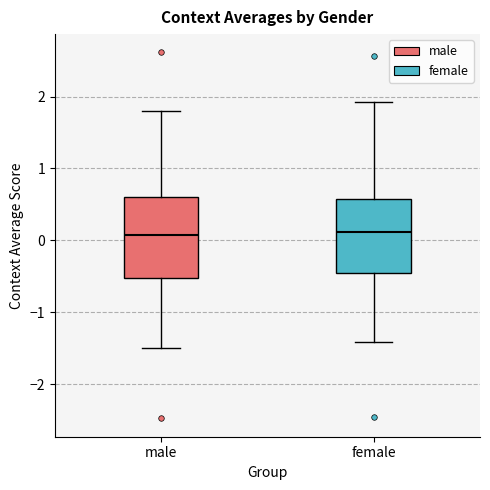

Where does the lower whisker of the box for female end on the y-axis? The values are not printed on the chart, so give them approximately, as read against the axis.

-1.4